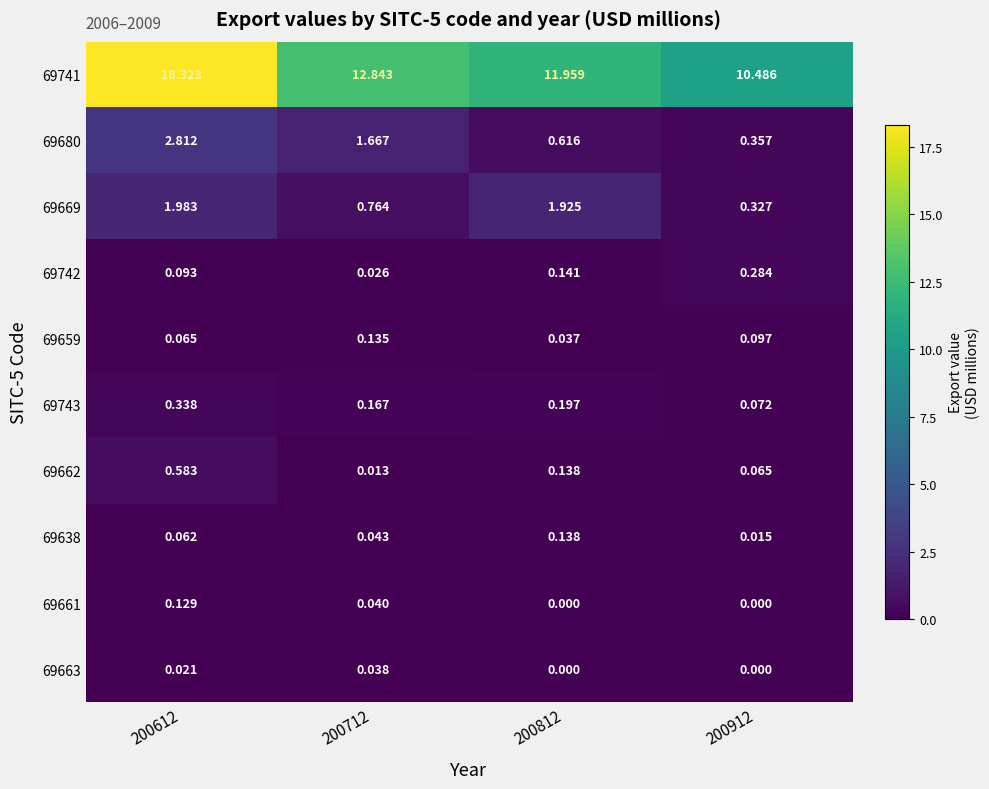

Is the value of 69743 at 200612 greater than the value of 69669 at 200912?

Yes